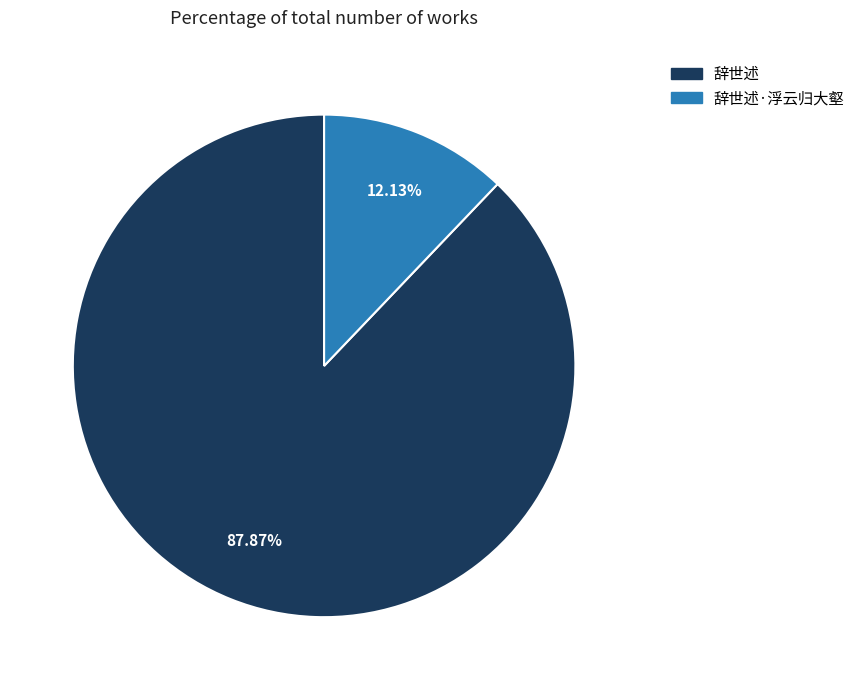

To the nearest percent, what is the average slice percentage?

50%